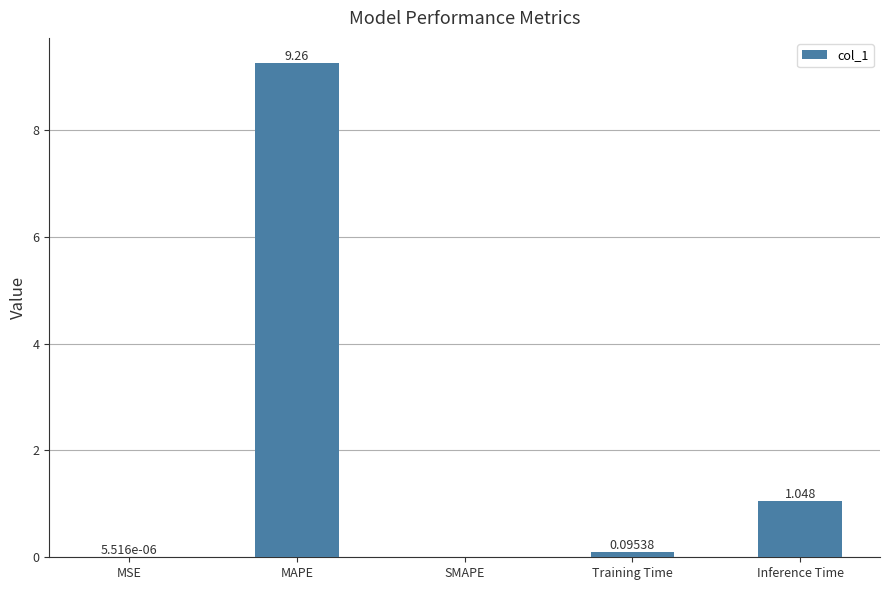

What is the change in value from MAPE to Training Time?

-9.2